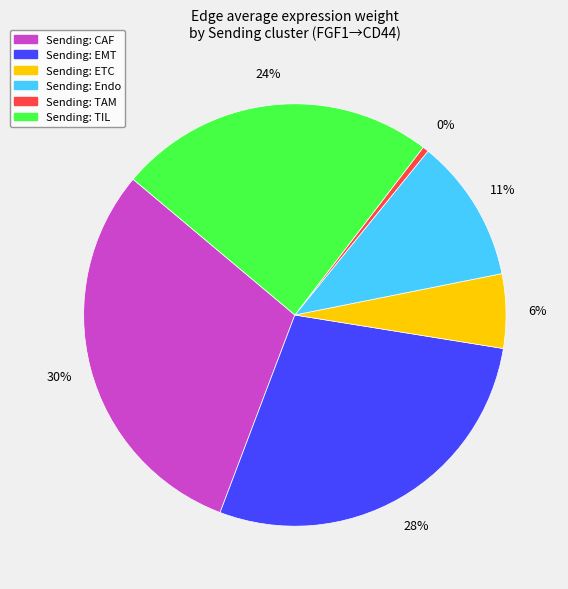

Rank the categories by value from highest to lowest.

Sending: CAF, Sending: EMT, Sending: TIL, Sending: Endo, Sending: ETC, Sending: TAM